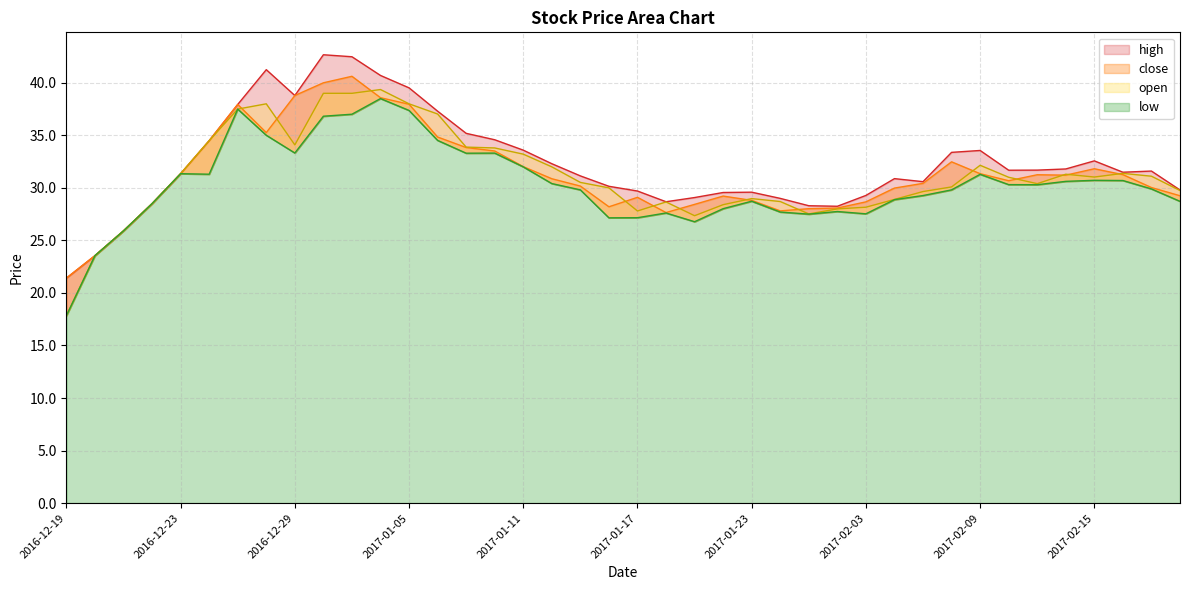

What is the label of the 33rd point from the right?

2016-12-28